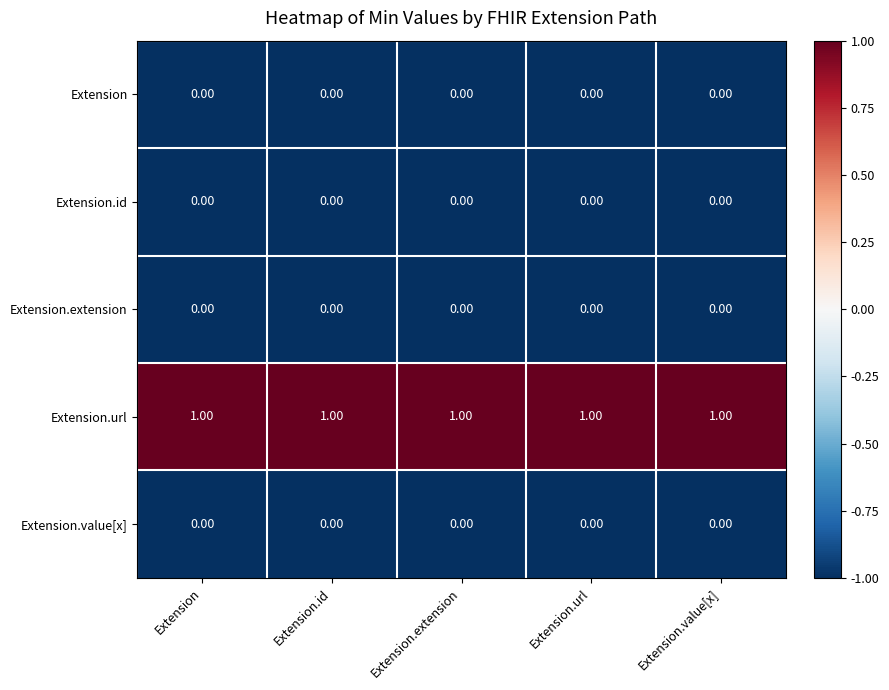

Is the value of Extension.id at Extension.id greater than the value of Extension.url at Extension.value[x]?

No